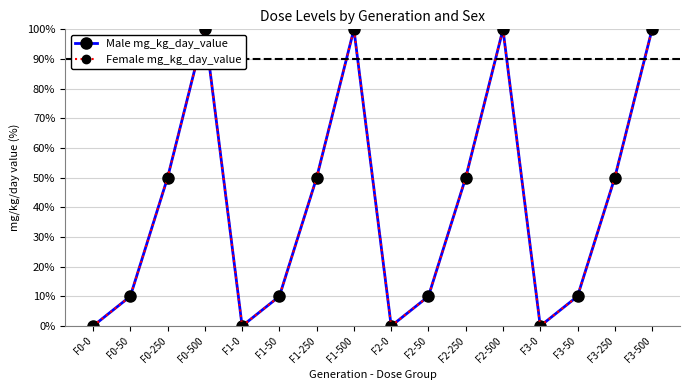

Is this an area chart (filled region under the line)?

No